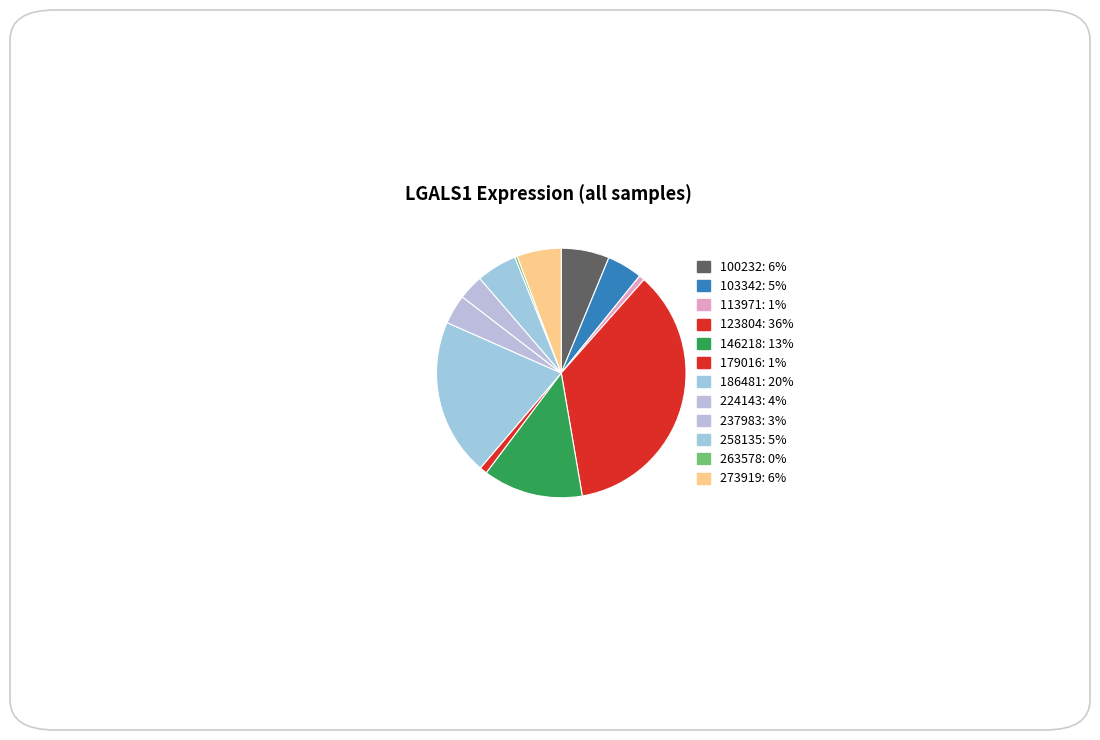

What is the smallest slice in the pie chart?

263578